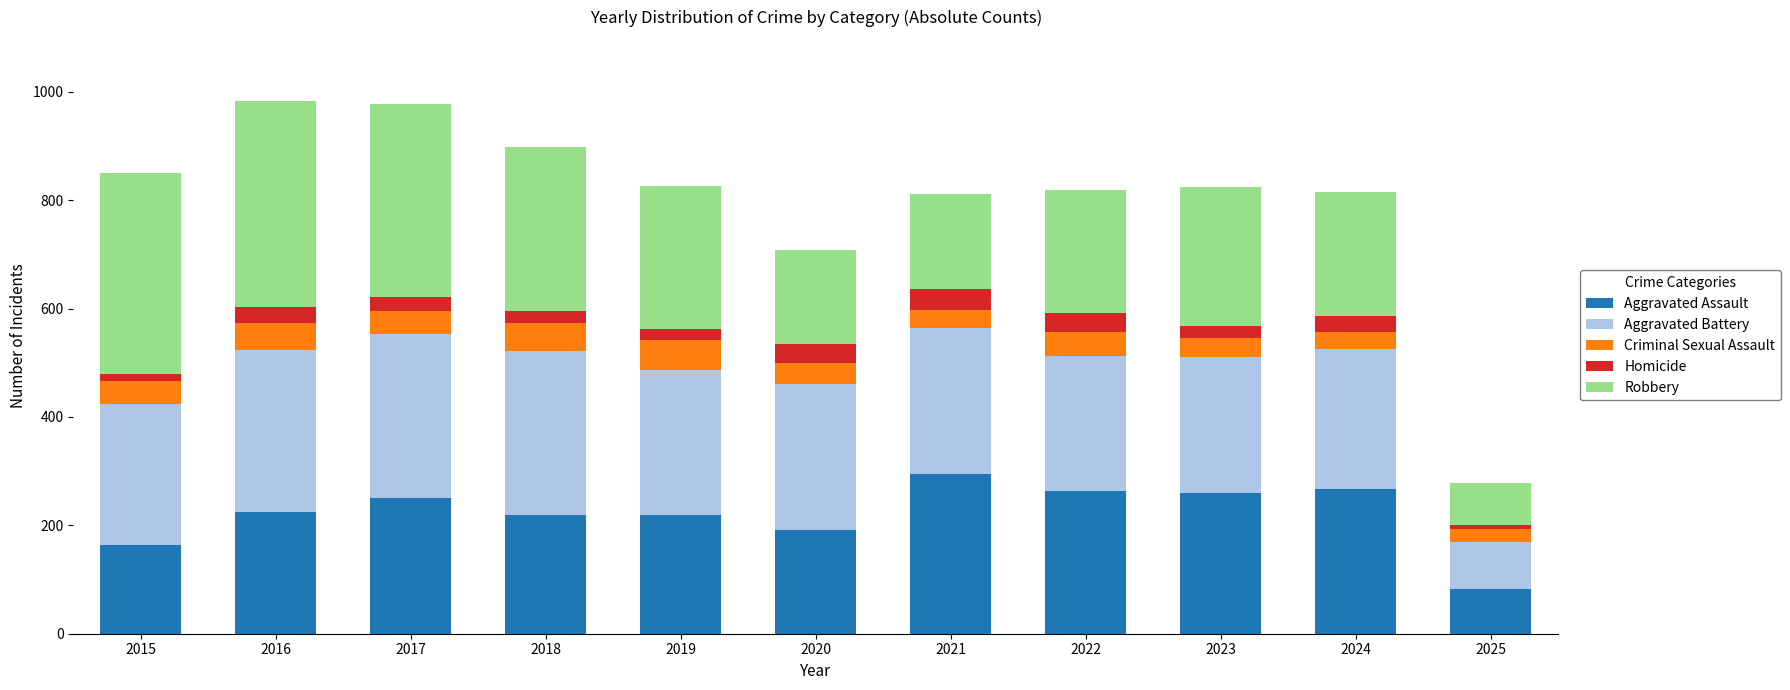

What is the total value across all series at 2020?

708